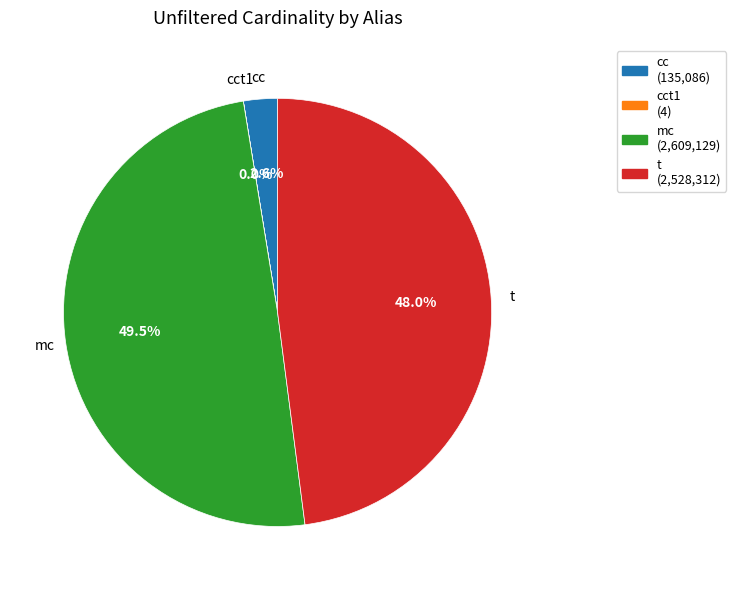

Is t the majority of the pie?

No